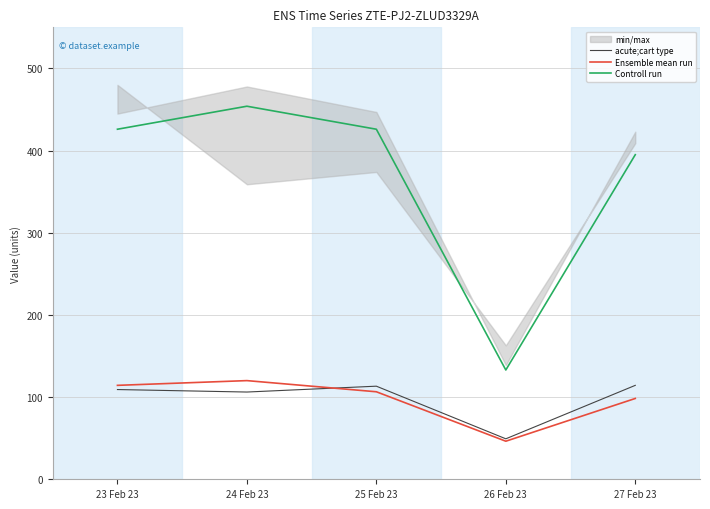

What is the sum of all Controll run values?

1834.0